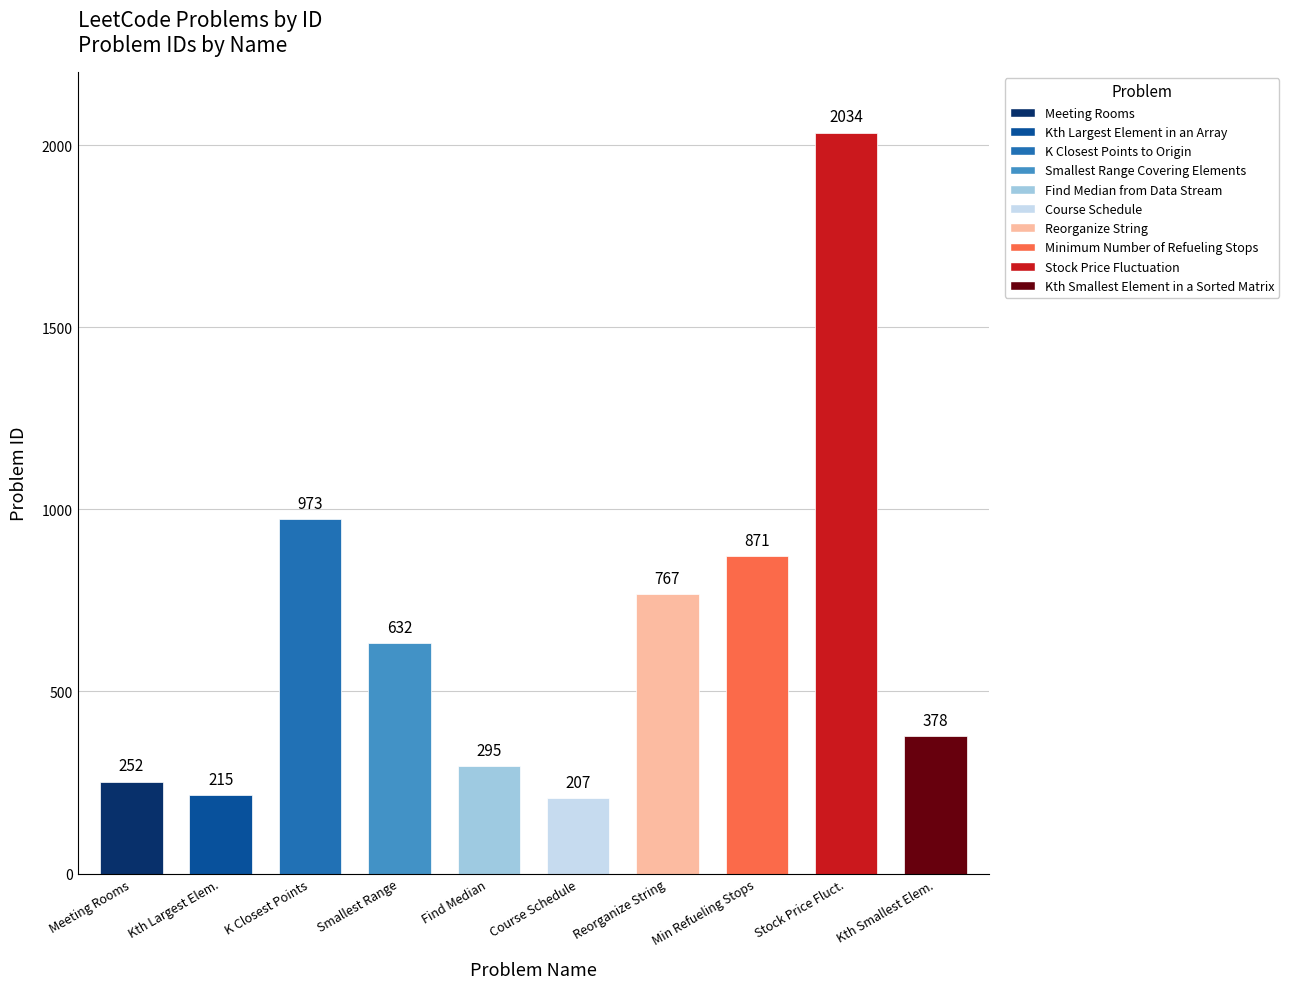

At which category does the chart reach its peak across all series?

Stock Price Fluct.